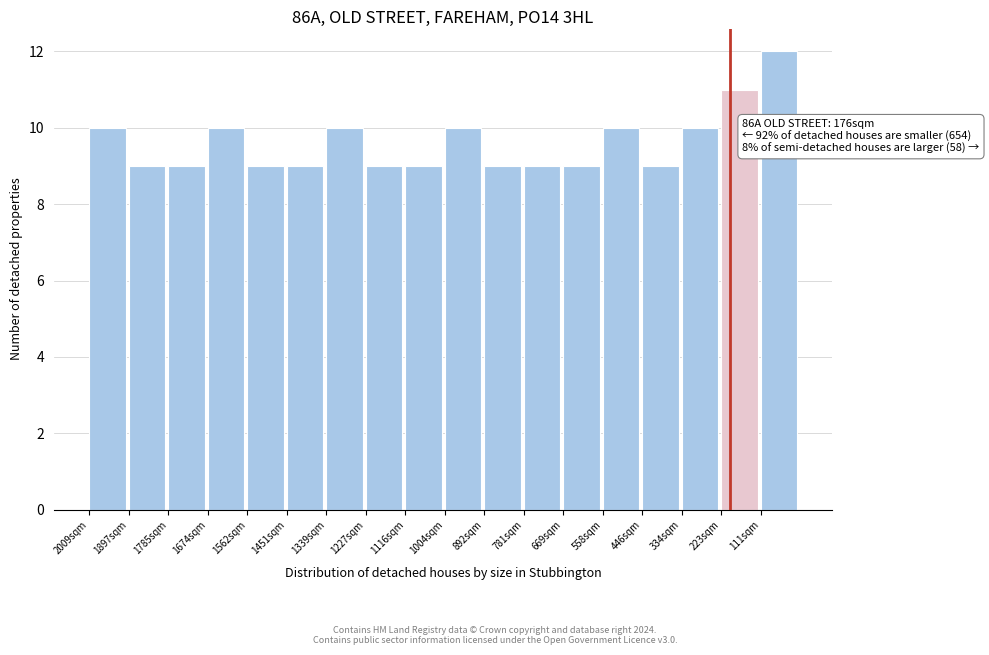

Reading left to right, extract all data points from this chart.

10	9	9	10	9	9	10	9	9	10	9	9	9	10	9	10	11	12